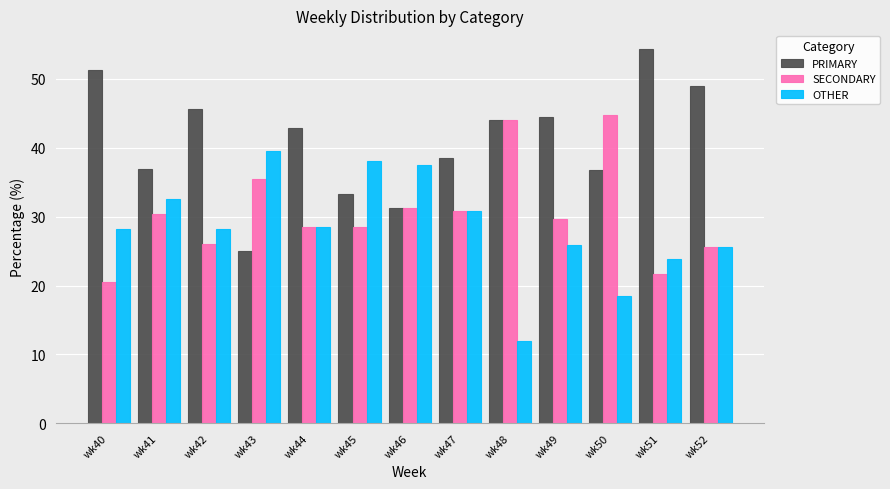

Where does the SECONDARY series first go above 29?

wk41